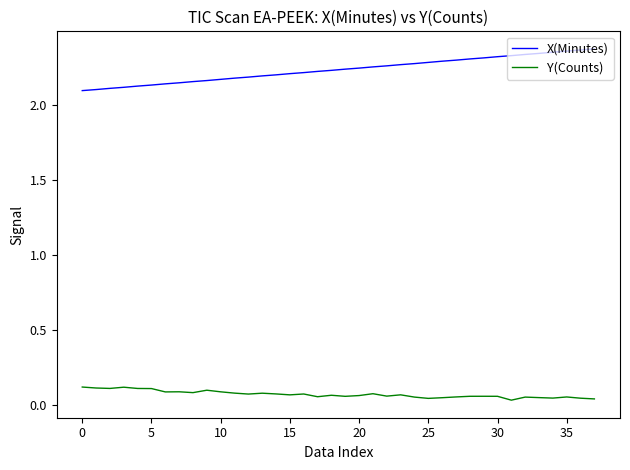

True or false: X(Minutes) and Y(Counts) intersect in this chart.

False